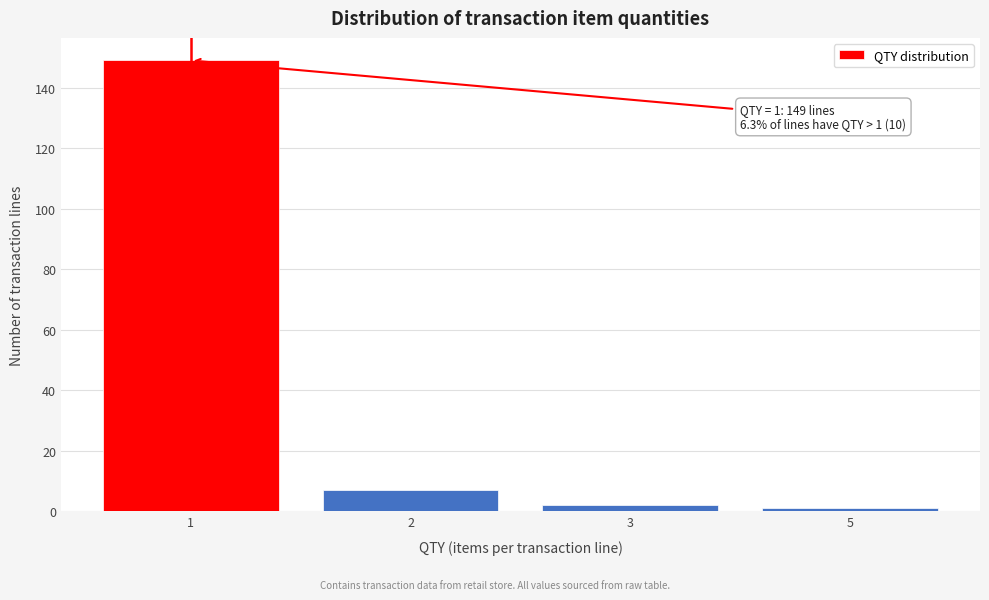

Reading left to right, list all the values displayed in this chart.

1=149	2=7	3=2	5=1